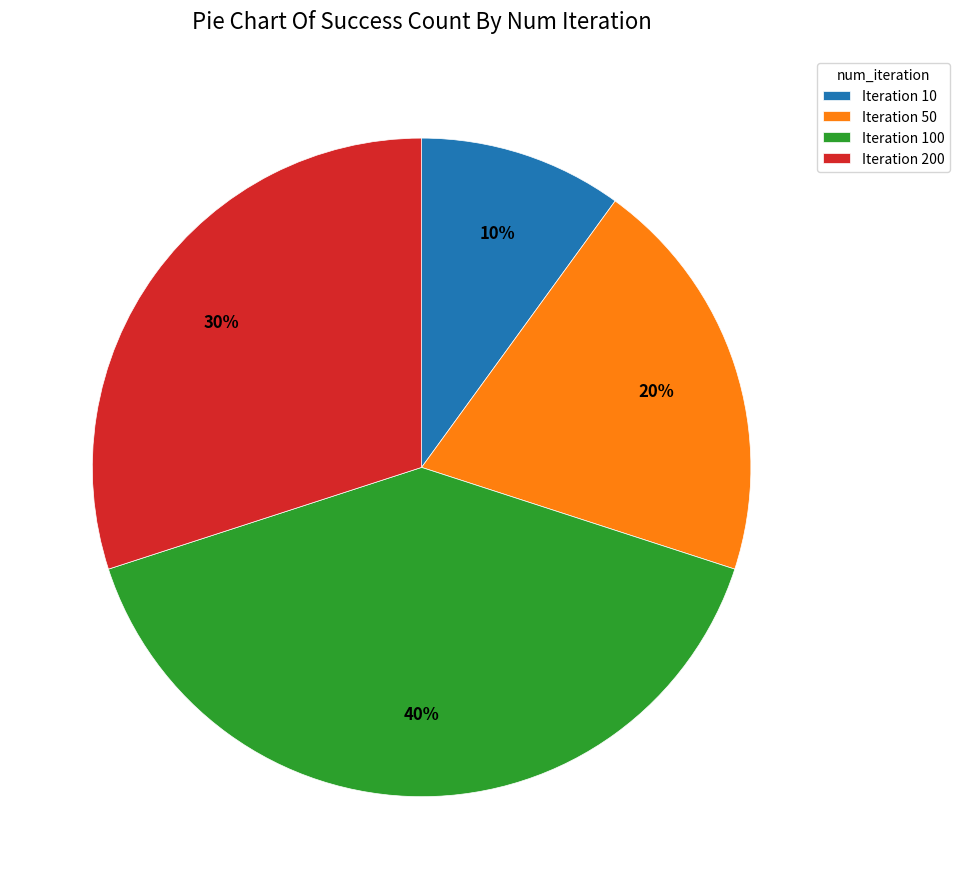

Is the sum of Iteration 100 and Iteration 50 greater than half?

Yes